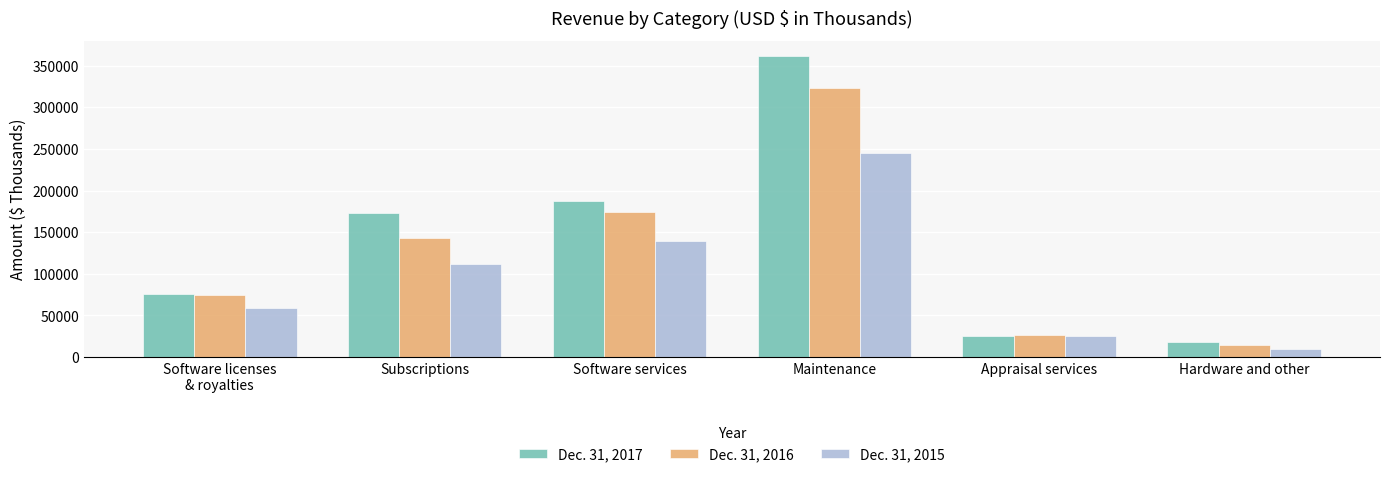

How many data points does each series have?

6